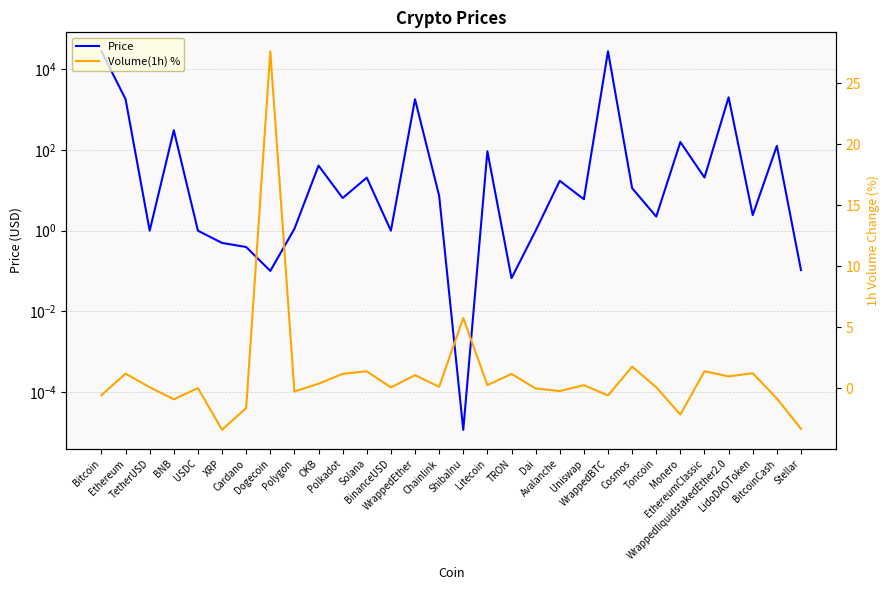

What are all the series names shown in the legend?

Price, Volume(1h) %